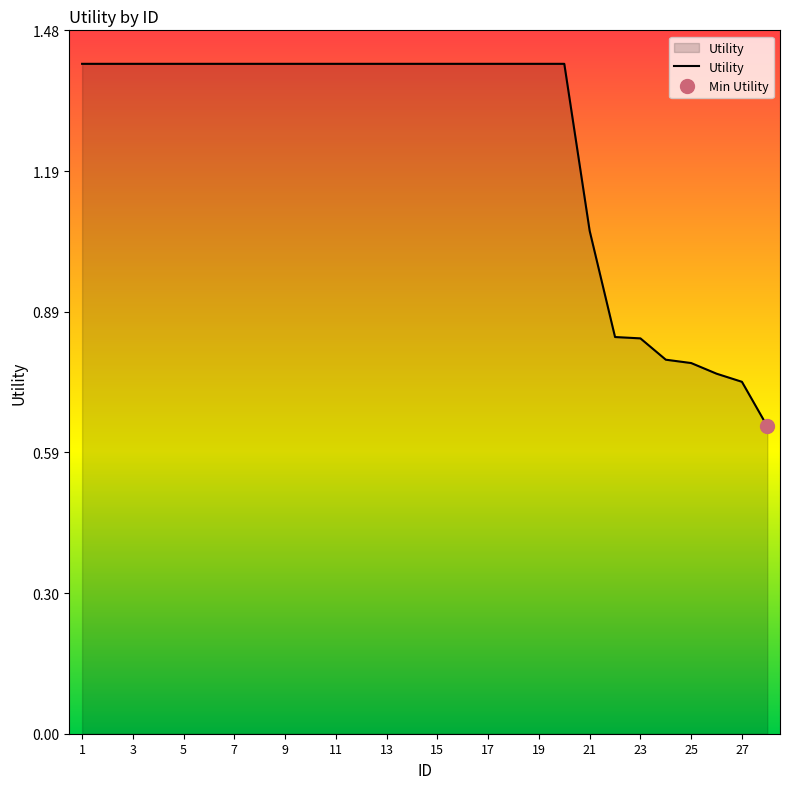

What is the sum of all values?

34.7